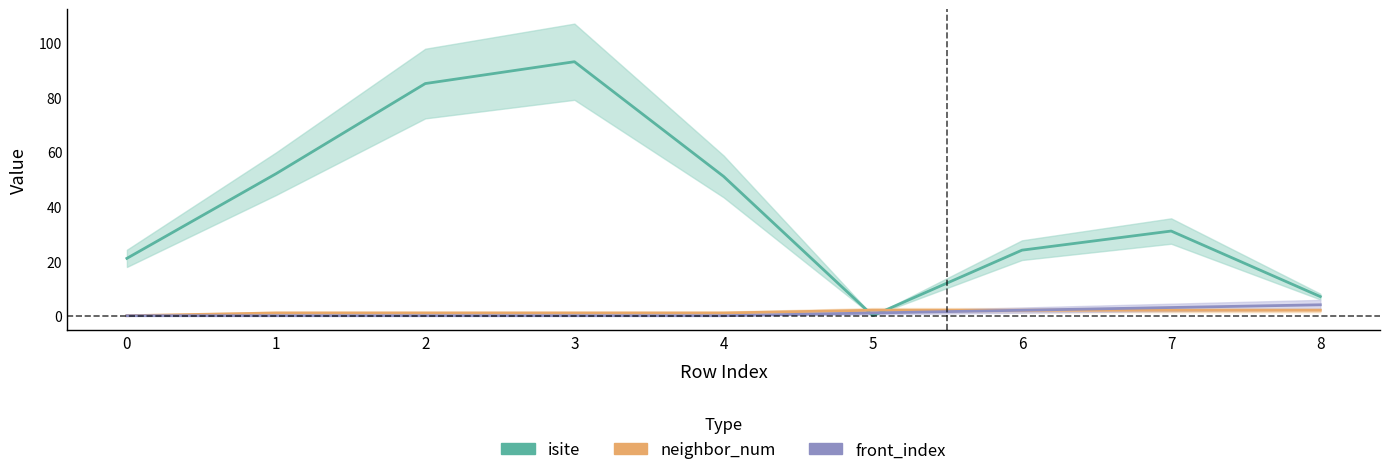

In isite, how many points are higher than both neighbors (excluding endpoints)?

2